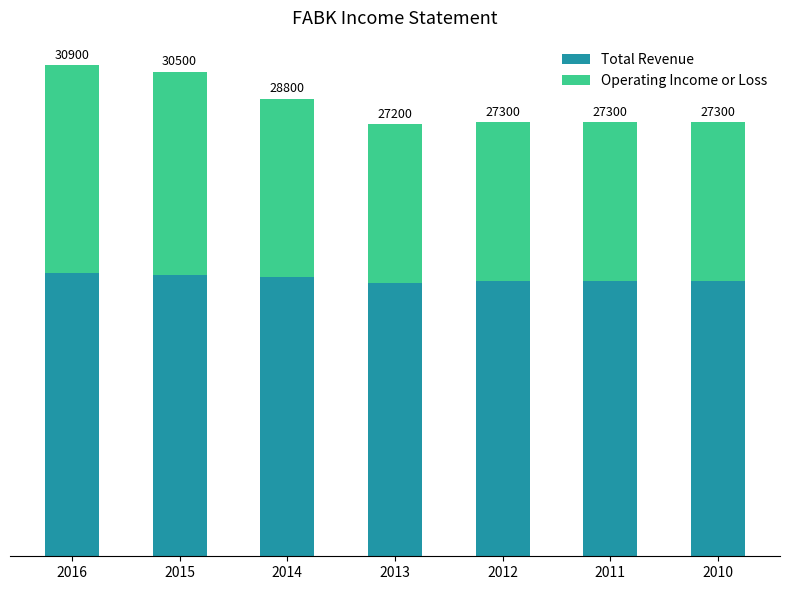

What are all the series names shown in the legend?

Total Revenue, Operating Income or Loss